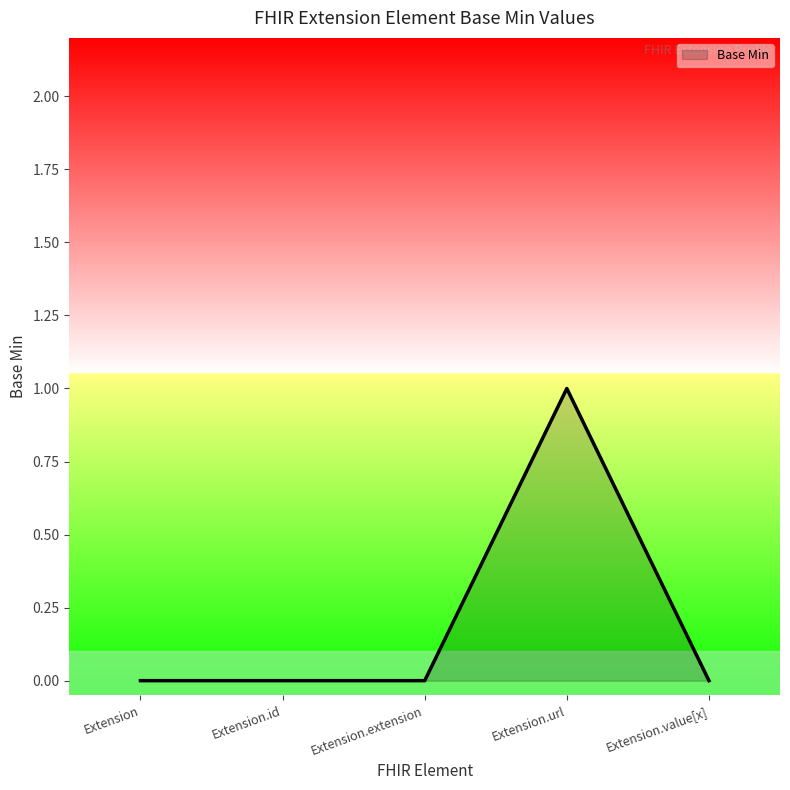

How many categories are shown in the chart?

5